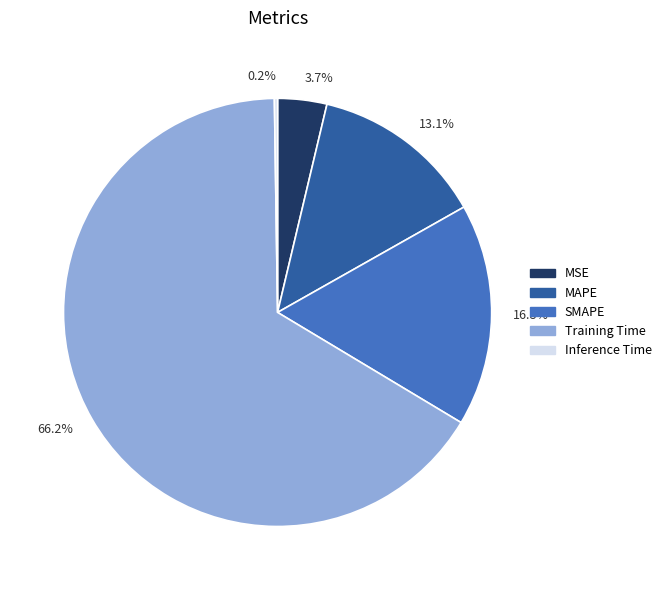

Is there any slice that represents more than half of the pie?

Yes